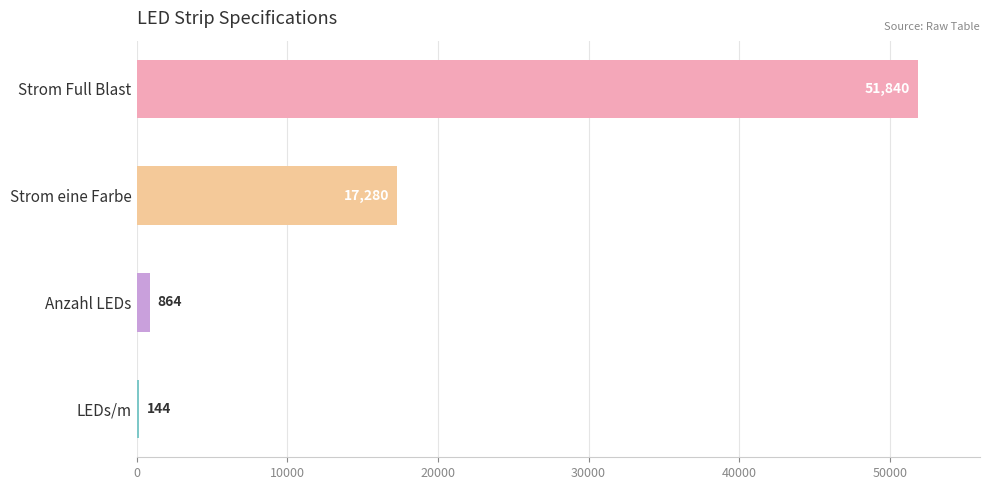

The chart shows a value of 864 at Anzahl LEDs. True or false?

True